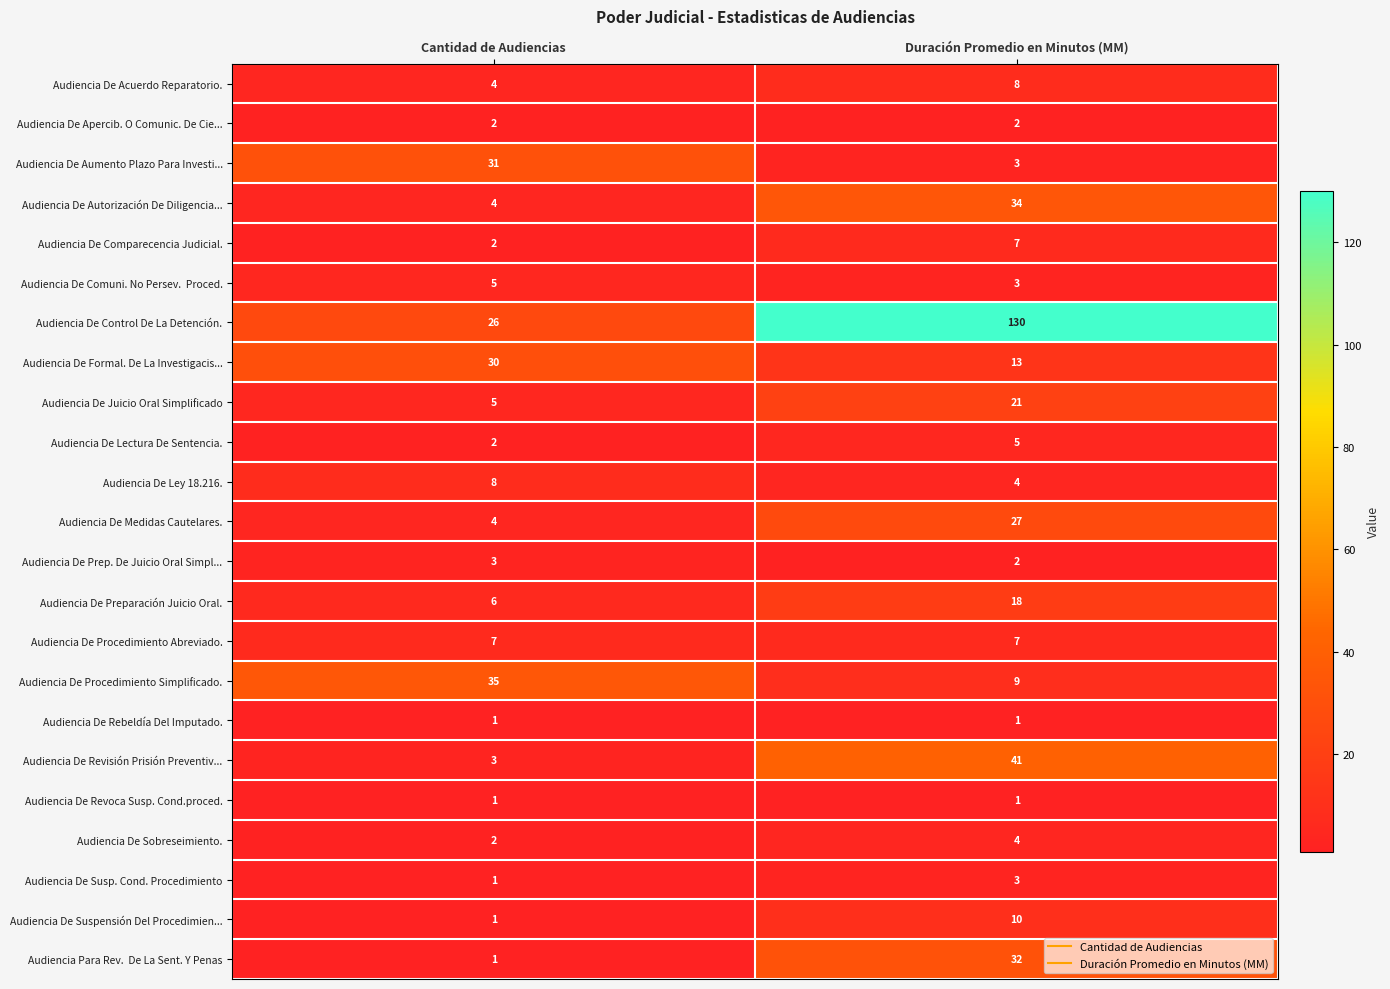

Which series has the largest total across all categories?

Audiencia De Control De La Detención.